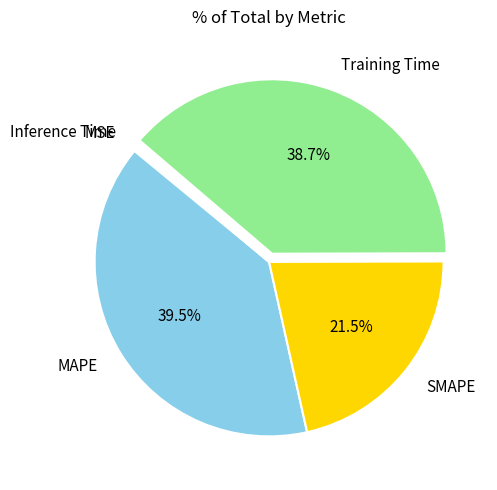

What is the largest slice in the pie chart?

MAPE